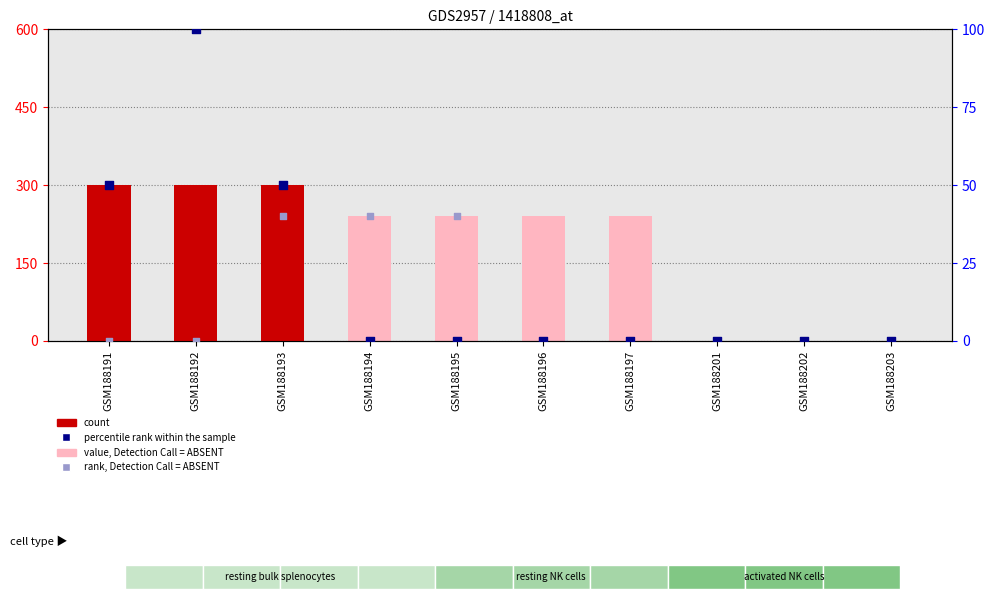

Which series contains the lowest Y value?

count